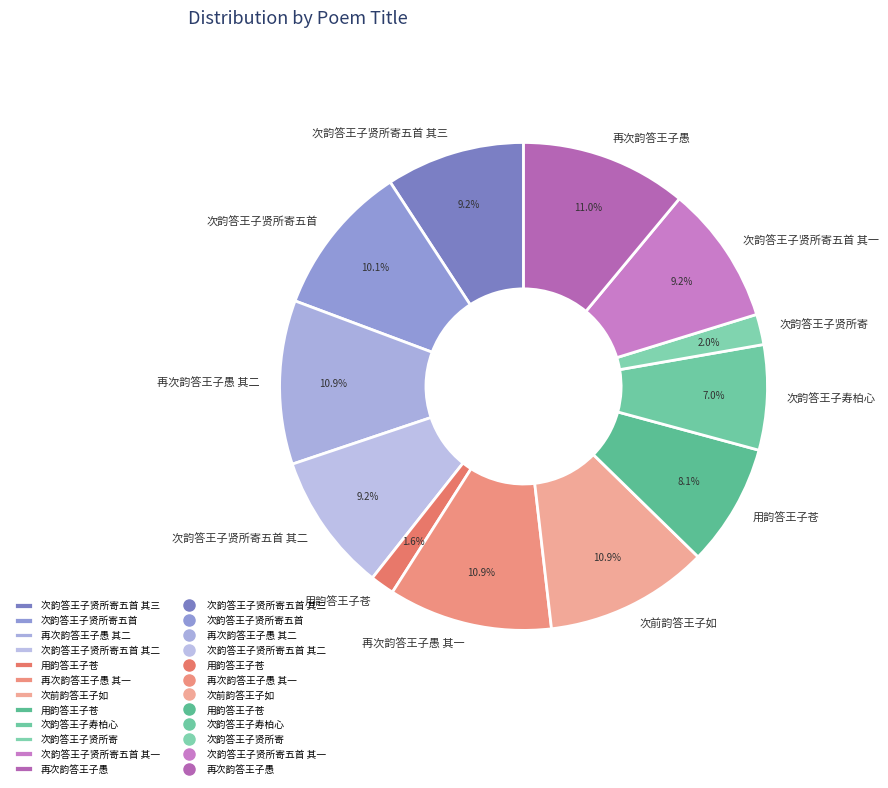

How many slices are in this pie chart?

12